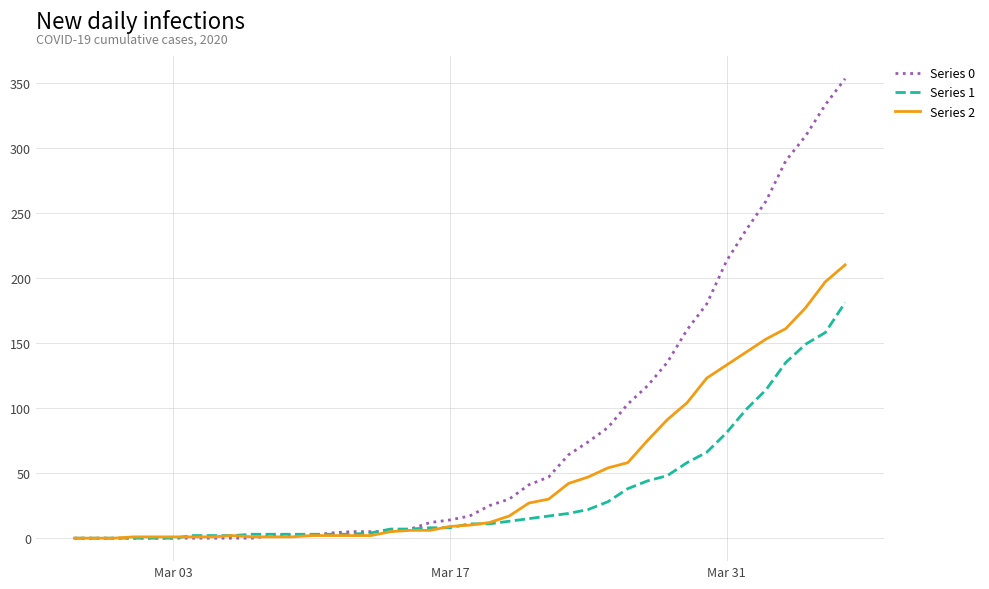

What is the difference between the maximum and second lowest values in the Series 1 series?

181